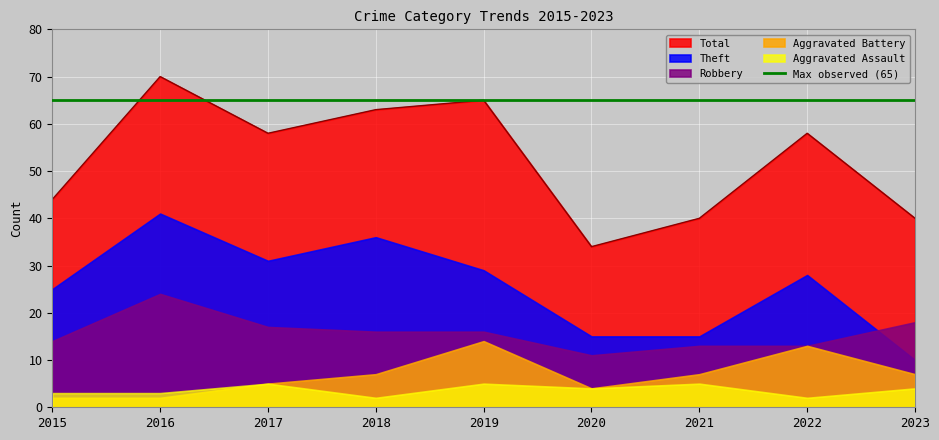

Is the value of Robbery at 2016 greater than the value of Total at 2018?

No